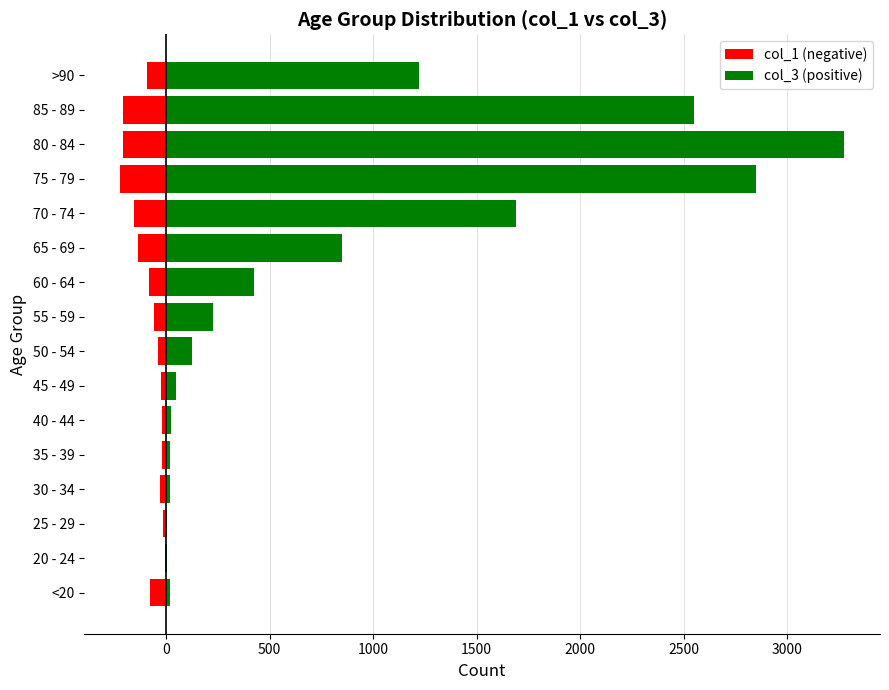

At how many categories does at least one series exceed 1630?

4